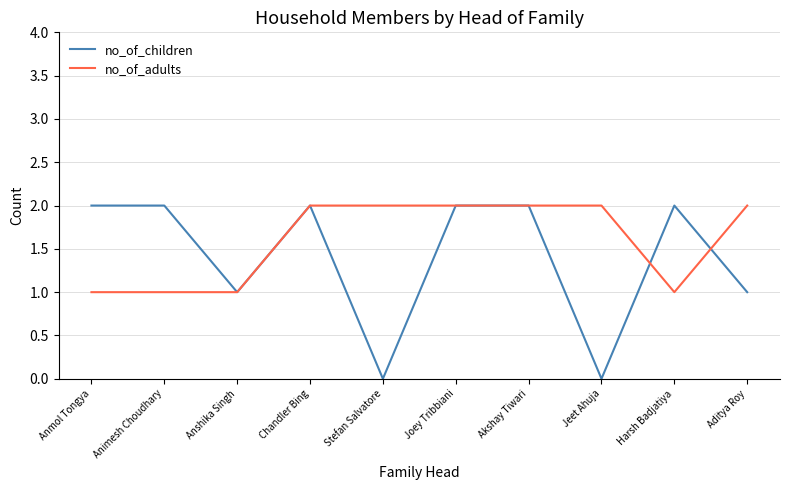

Rank the series by their average value, from highest to lowest.

no_of_adults, no_of_children